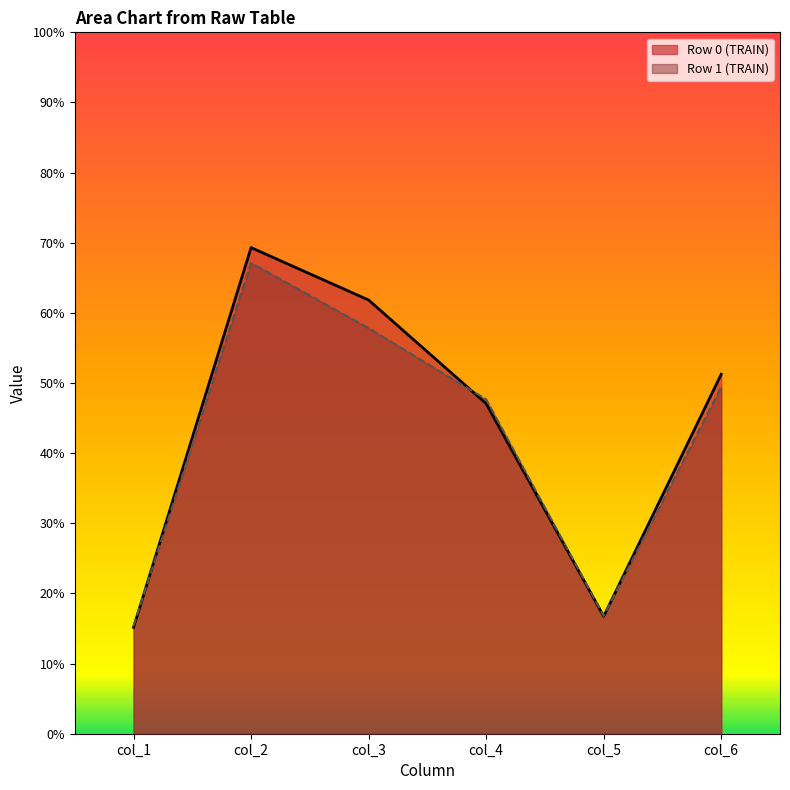

Reading left to right, extract all data points from this chart.

col_1: 0=15.2	1=15.3
col_2: 0=69.3	1=67.1
col_3: 0=61.8	1=57.8
col_4: 0=47.1	1=47.7
col_5: 0=16.7	1=16.8
col_6: 0=51.3	1=49.4